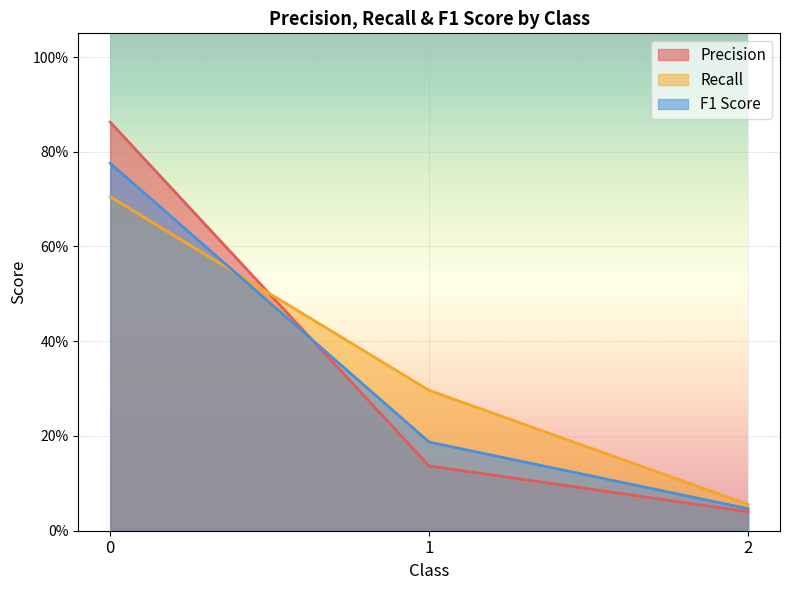

What value does the Recall series have at 1?

0.3